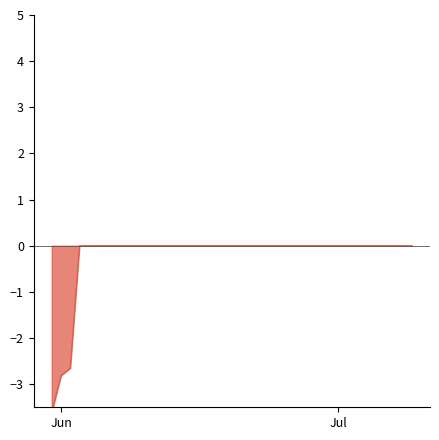

The chart shows a value of 1.9 at 2020-06-28. True or false?

False